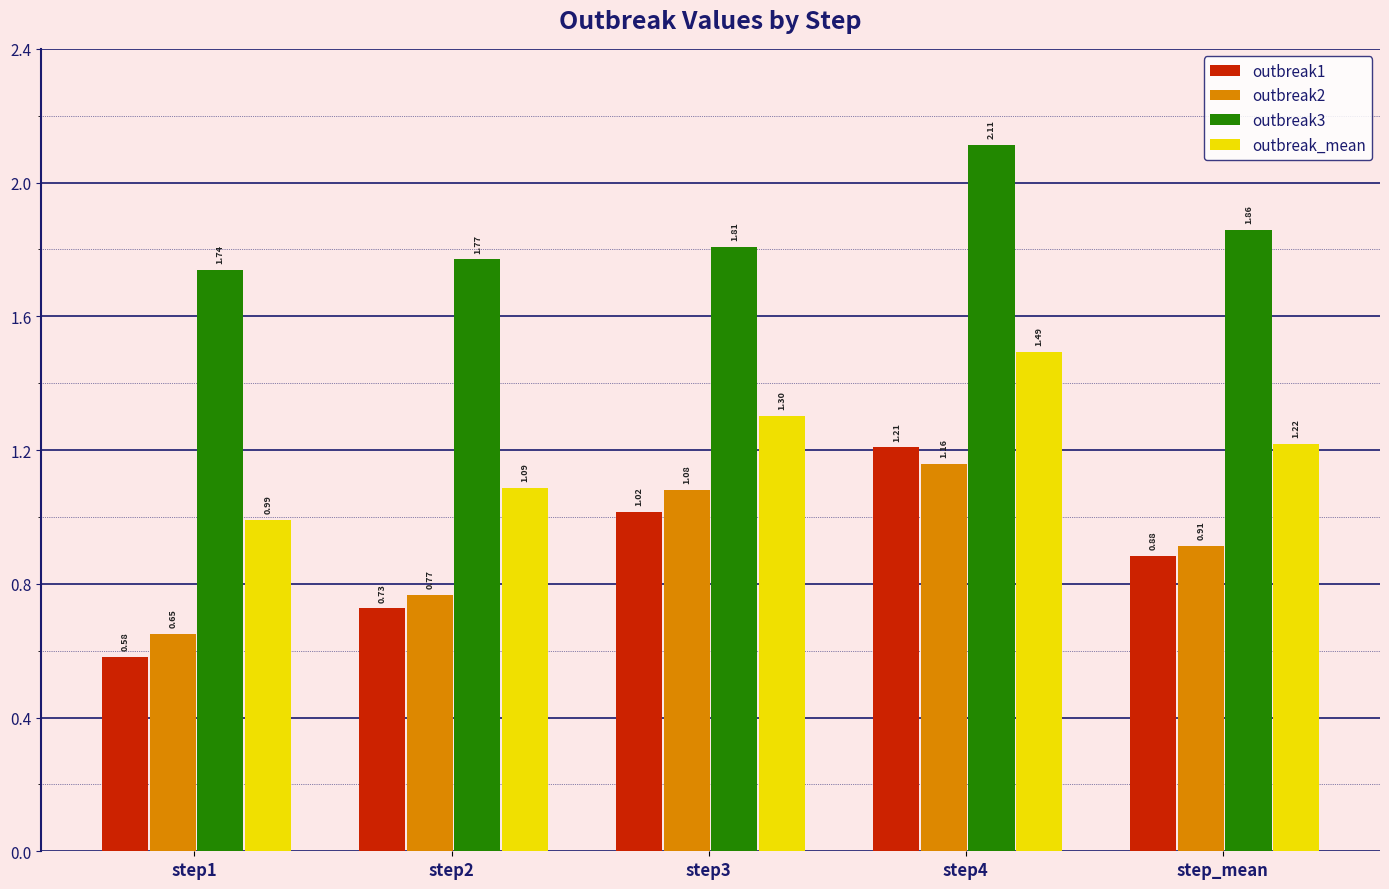

Are the bars horizontal?

No